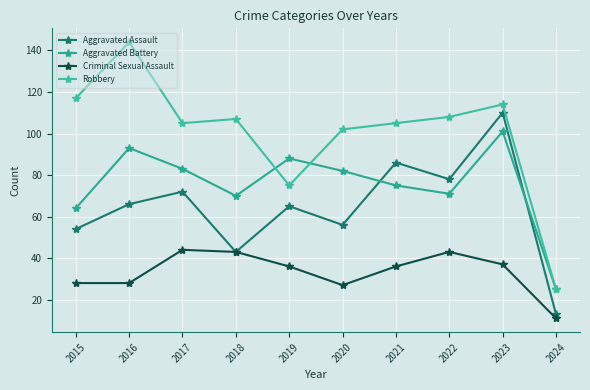

At which label does Aggravated Battery reach its minimum?

2024